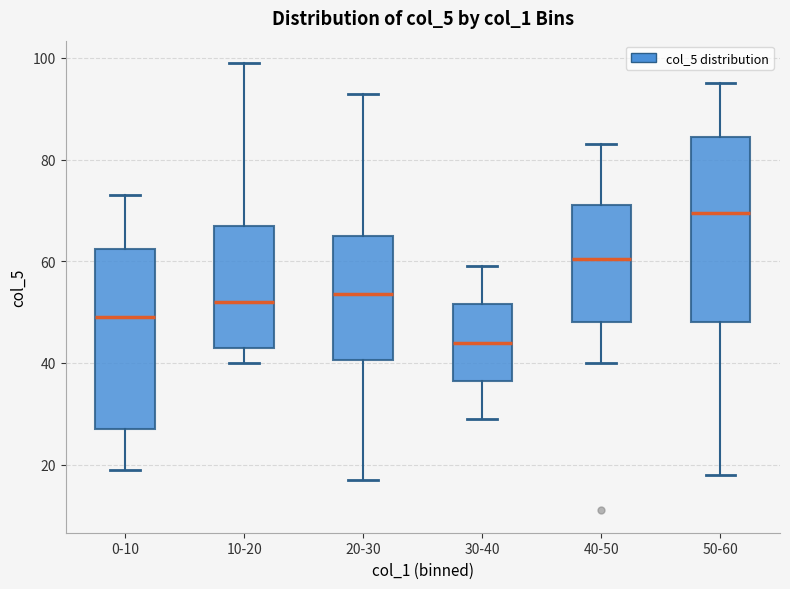

Which box's median line is the lowest?

30-40